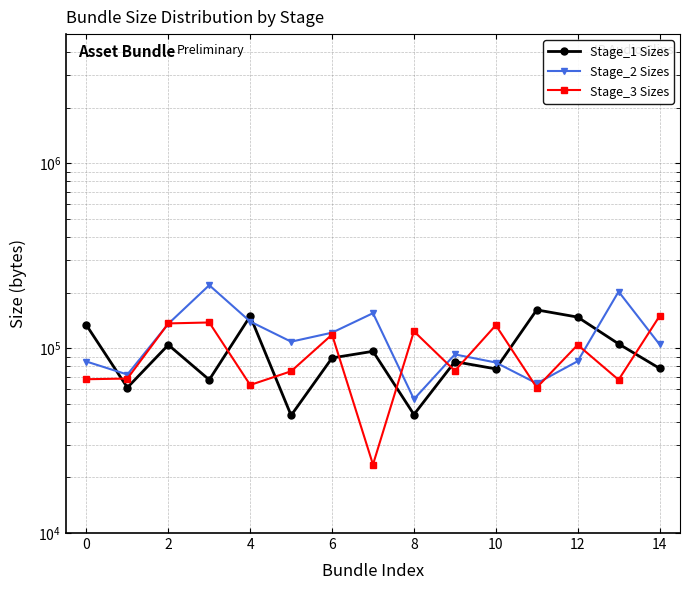

Is the value of Stage_1 Sizes at 14 greater than the value of Stage_3 Sizes at 12?

Yes